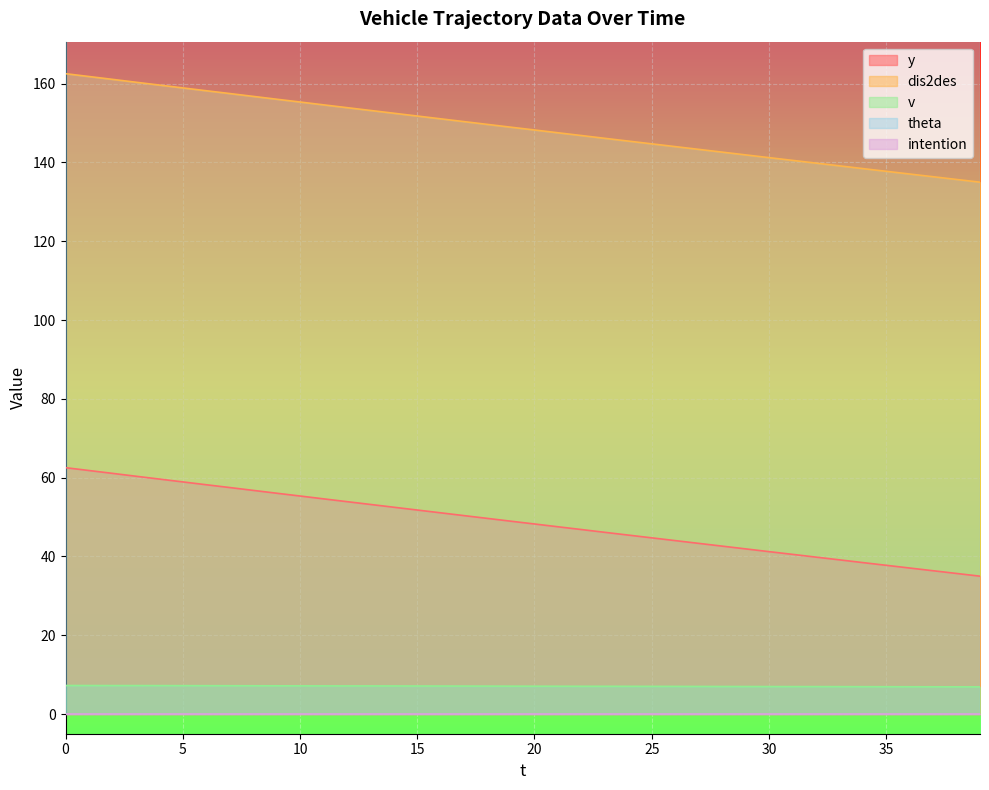

True or false: y and dis2des intersect in this chart.

False